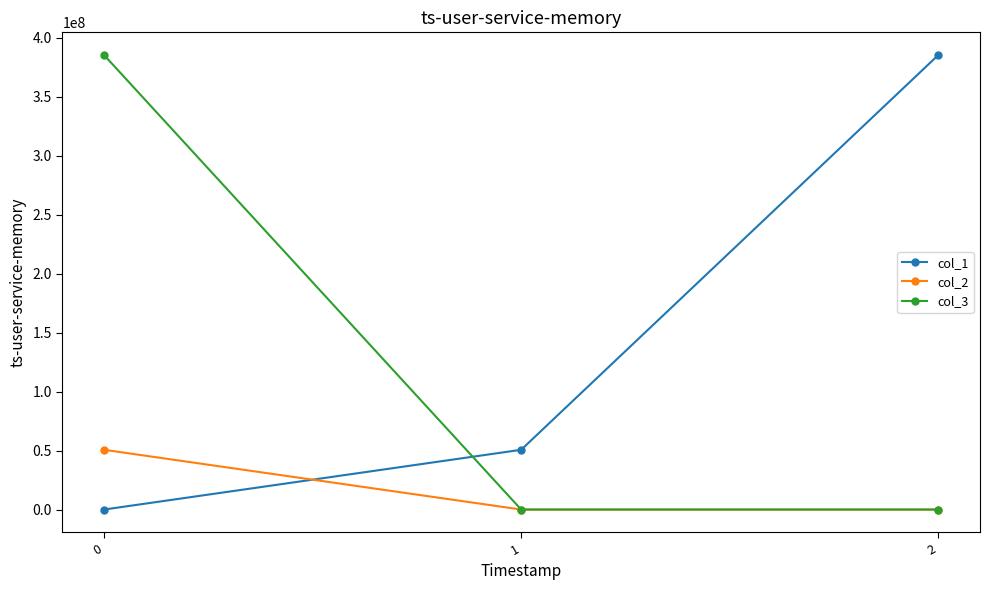

What is the maximum value shown in the chart?

385160961